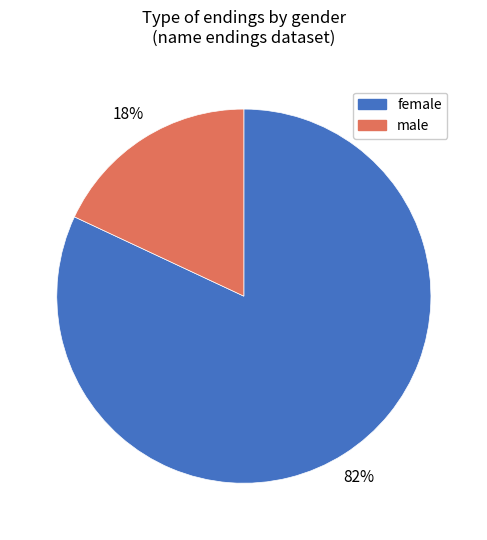

What is the largest slice in the pie chart?

female